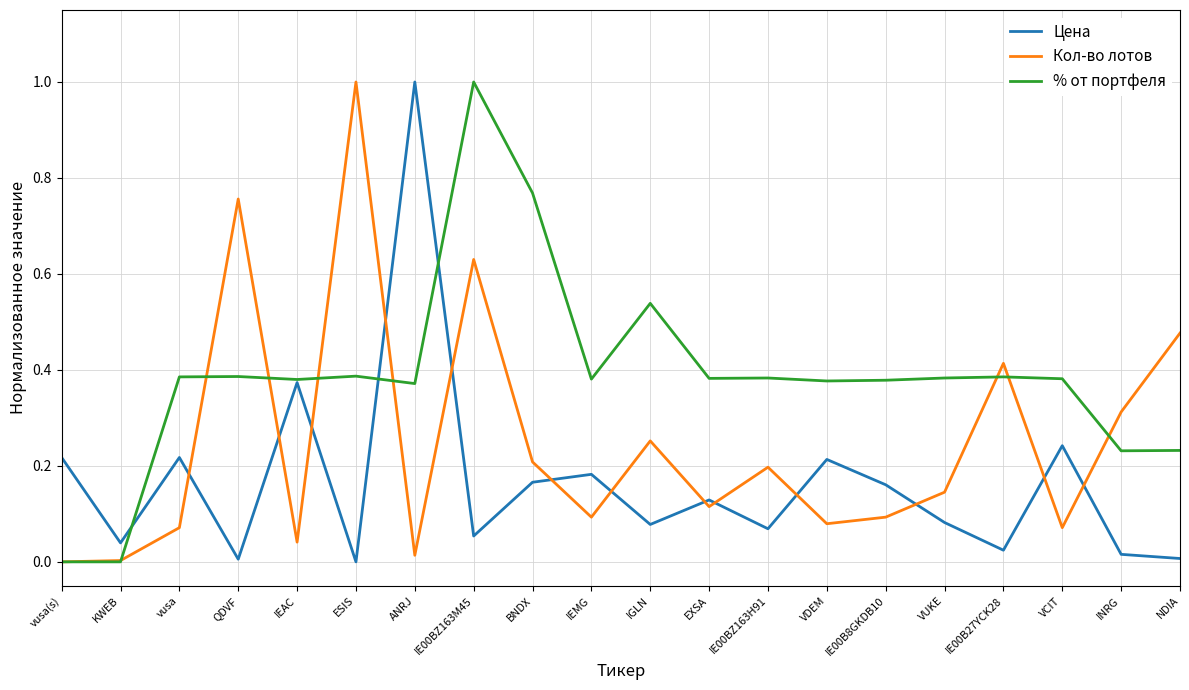

True or false: Цена has more than 1 points higher than both neighbors.

True